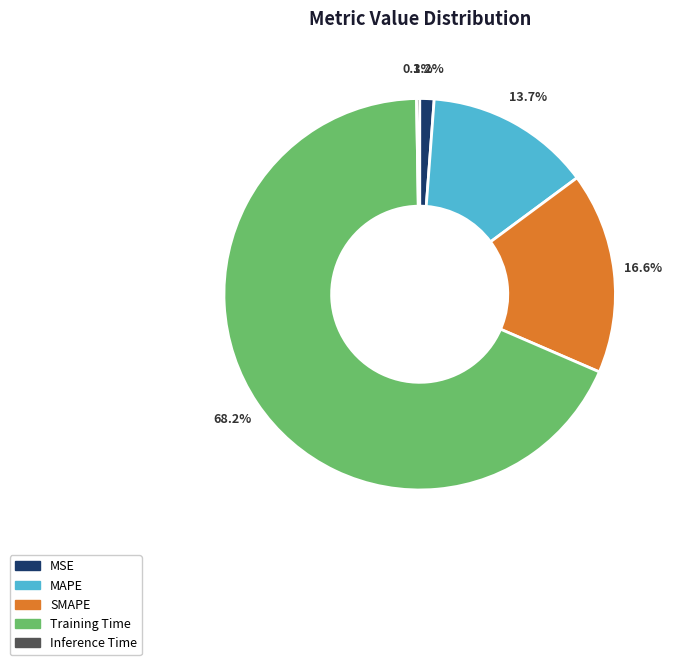

To the nearest percent, what percentage of the pie is MAPE?

14%